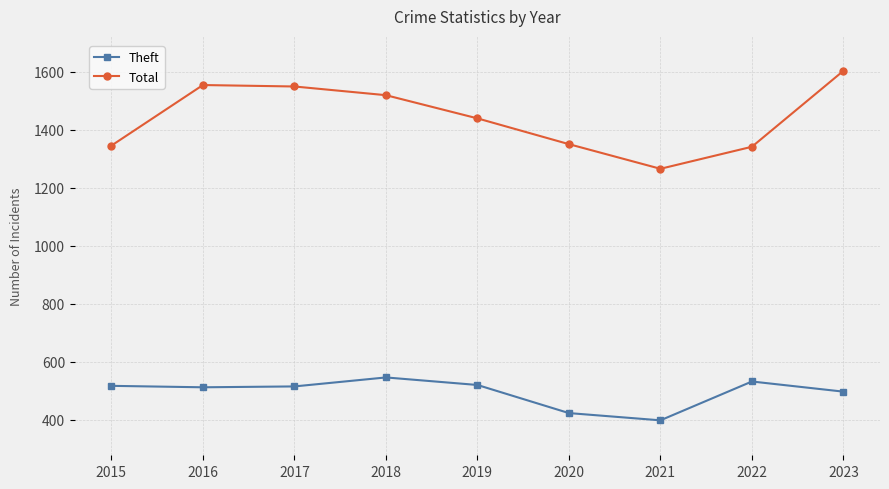

At which category is the sum across all series the highest?

2023